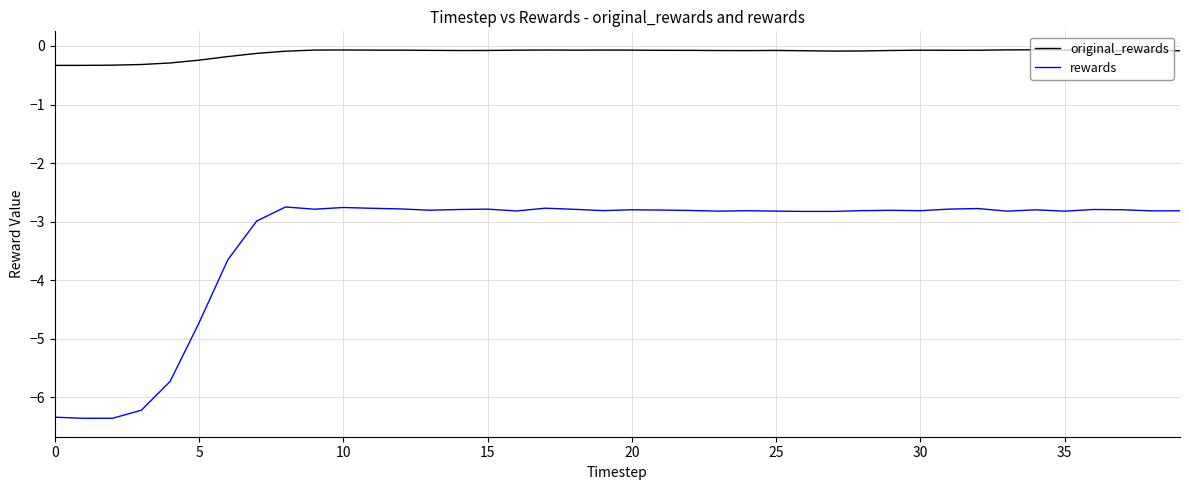

What is the average value of the original_rewards series?

-0.1